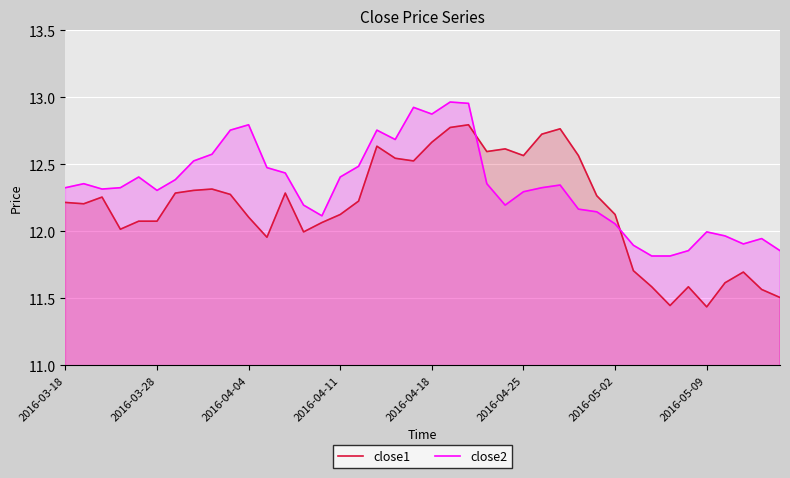

Which series has the largest total across all categories?

close2